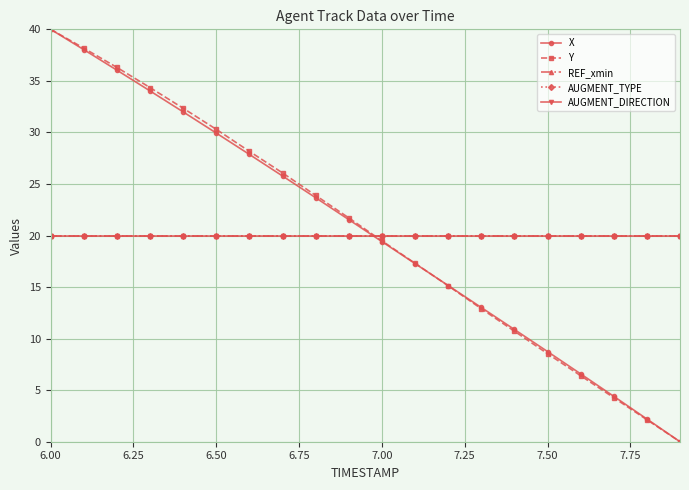

Does the chart have visible grid lines?

Yes